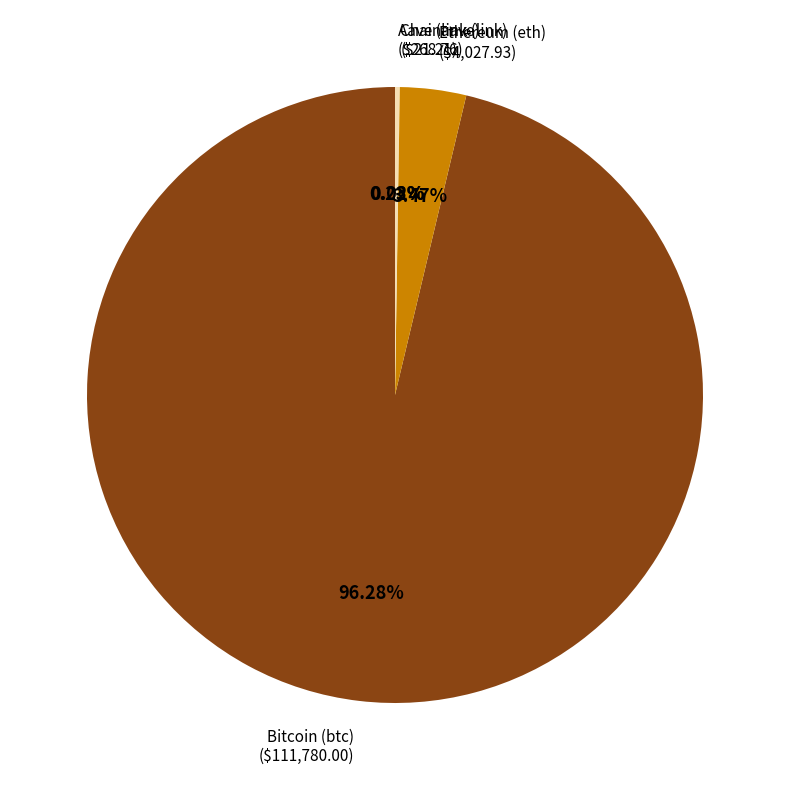

Is there any slice that represents more than half of the pie?

Yes